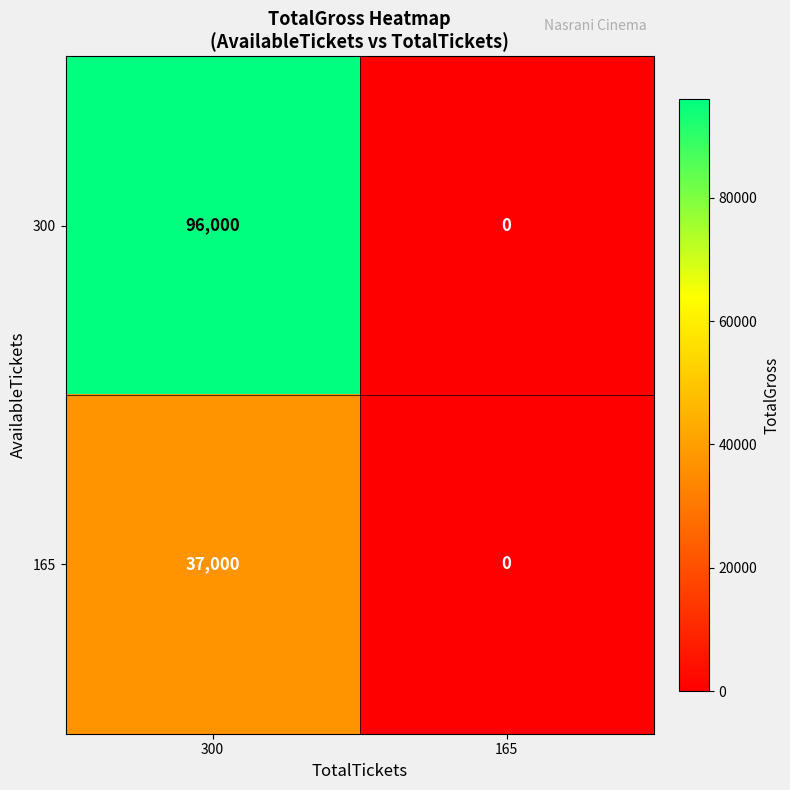

Reading right to left, list all the values displayed in this chart.

300: 0	96000
165: 0	37000